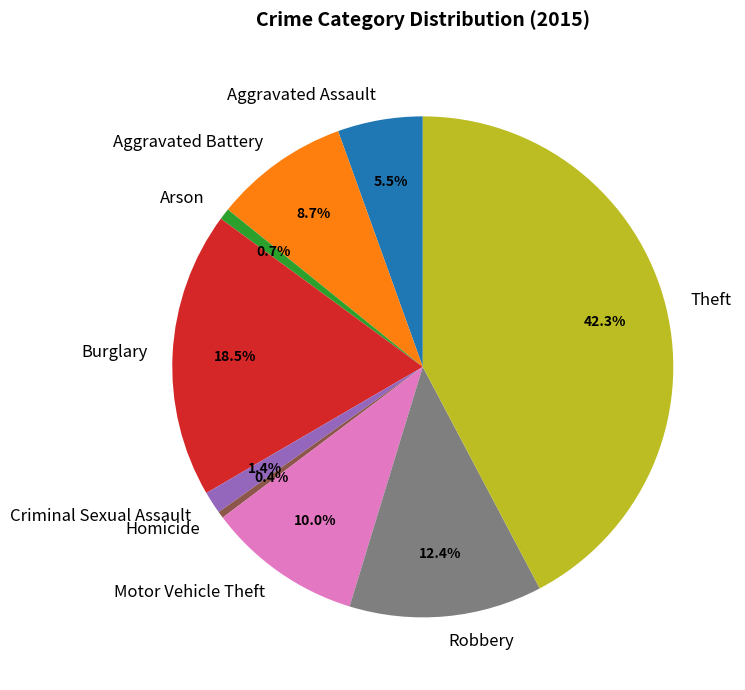

The Robbery slice represents 1% of the pie. True or false?

False